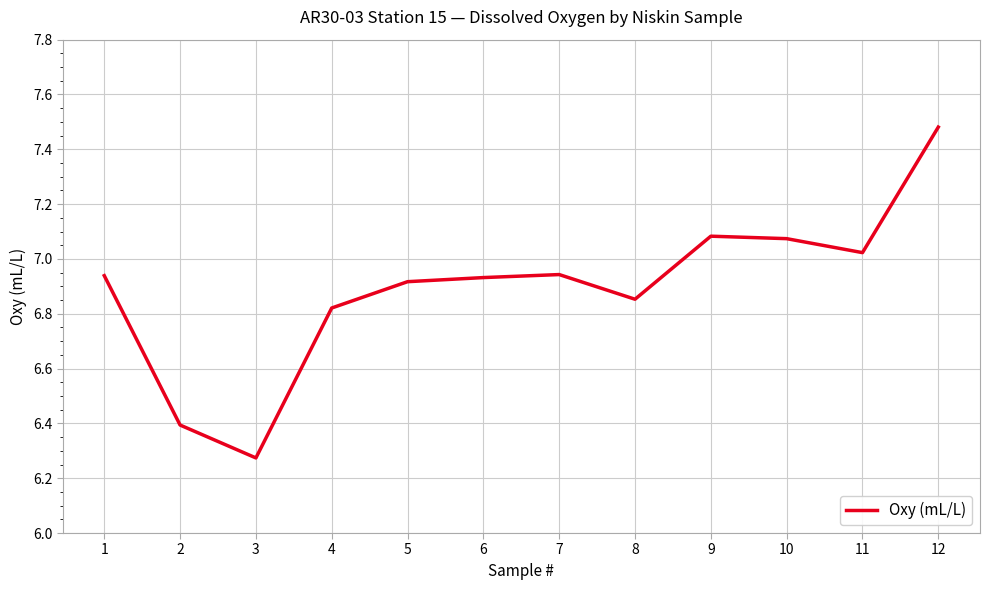

What is the change in value from 2 to 4?

+0.4